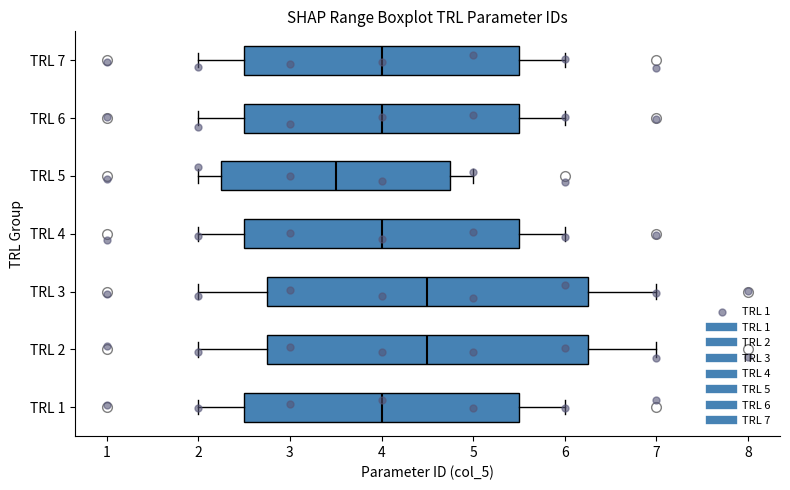

Reading bottom to top, transcribe this box plot: for each box, give where its median line is, the range the box spans, and where its two whiskers end, as read against the x-axis. The values are not printed on the chart, so give them approximately, as read against the axis.

TRL 1: median 4.0, box 2.5 to 5.5, whiskers 2.0 to 6.0
TRL 2: median 4.5, box 2.8 to 6.3, whiskers 2.0 to 7.0
TRL 3: median 4.5, box 2.8 to 6.3, whiskers 2.0 to 7.0
TRL 4: median 4.0, box 2.5 to 5.5, whiskers 2.0 to 6.0
TRL 5: median 3.5, box 2.3 to 4.8, whiskers 2.0 to 5.0
TRL 6: median 4.0, box 2.5 to 5.5, whiskers 2.0 to 6.0
TRL 7: median 4.0, box 2.5 to 5.5, whiskers 2.0 to 6.0